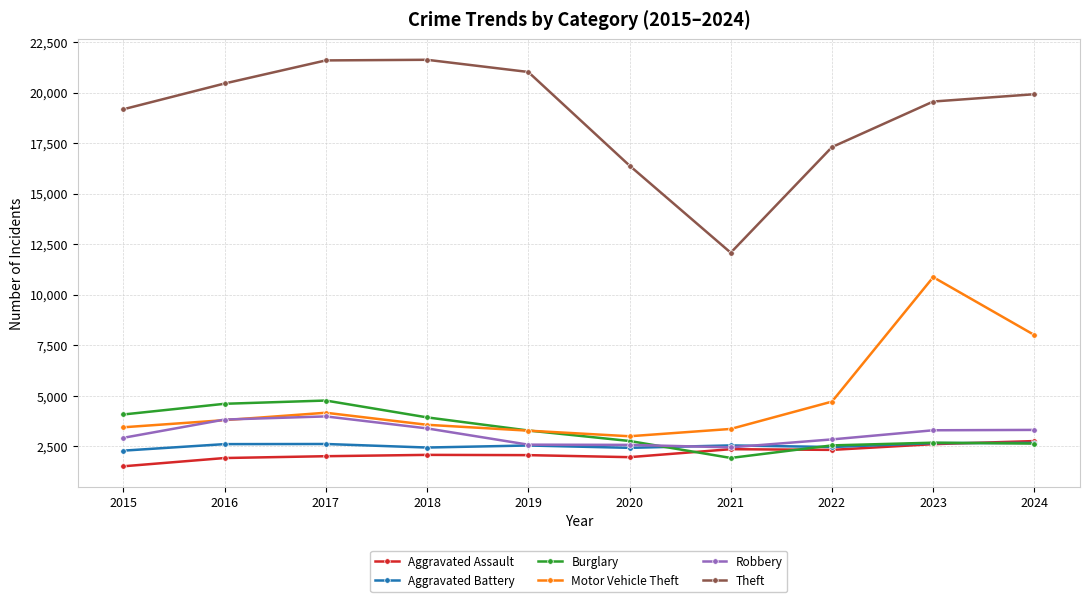

True or false: Aggravated Assault has a value of 2759 at 2024.

True